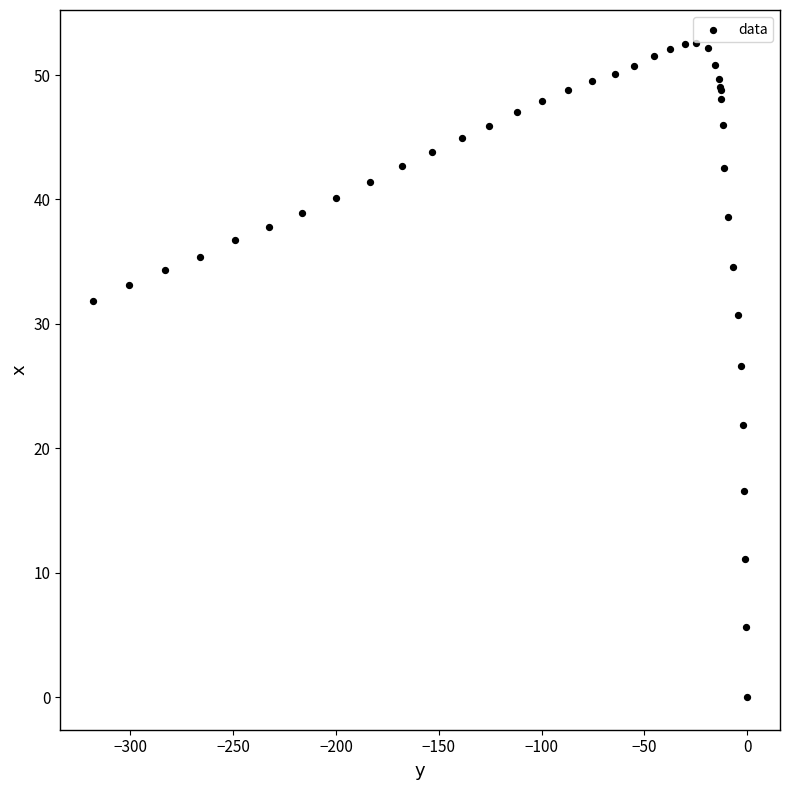

What Y value in the scatter plot is closest to 26?

26.6